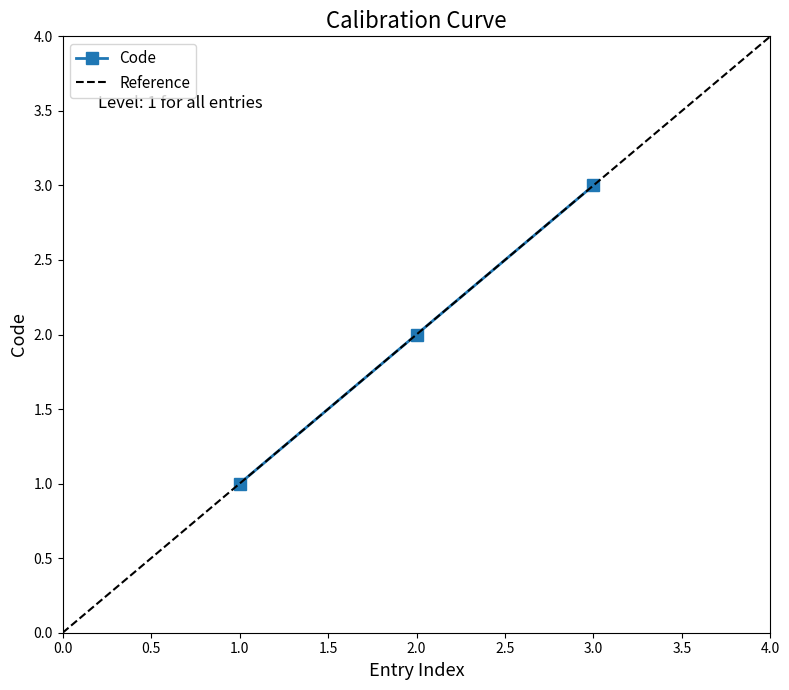

Which category has the lowest value in the Code series?

1.0